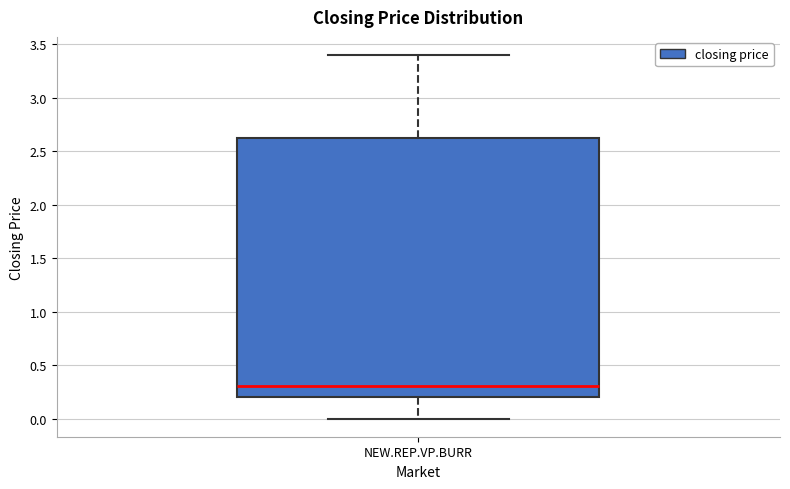

Transcribe this box plot: give where the median line is, the range the box spans, and where the two whiskers end, as read against the y-axis. The values are not printed on the chart, so give them approximately, as read against the axis.

median 0.30, box 0.20 to 2.65, whiskers 0.00 to 3.40